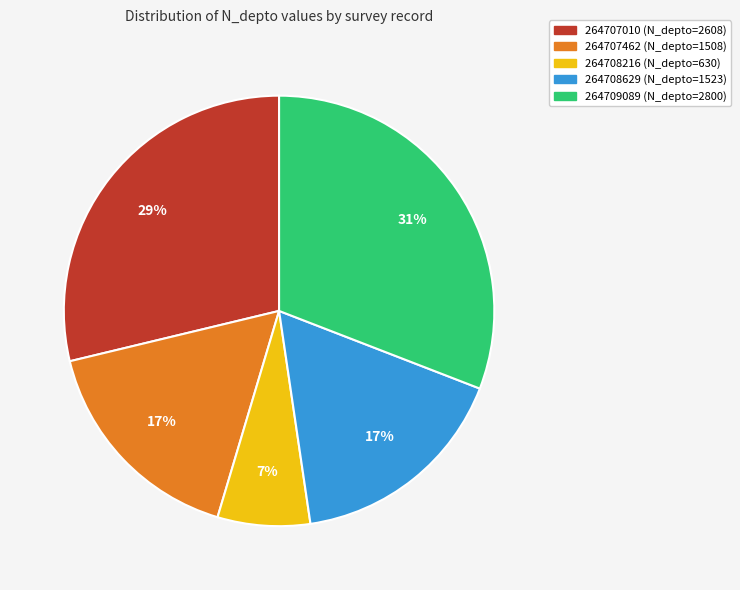

Which category has the smallest portion of the pie?

264708216